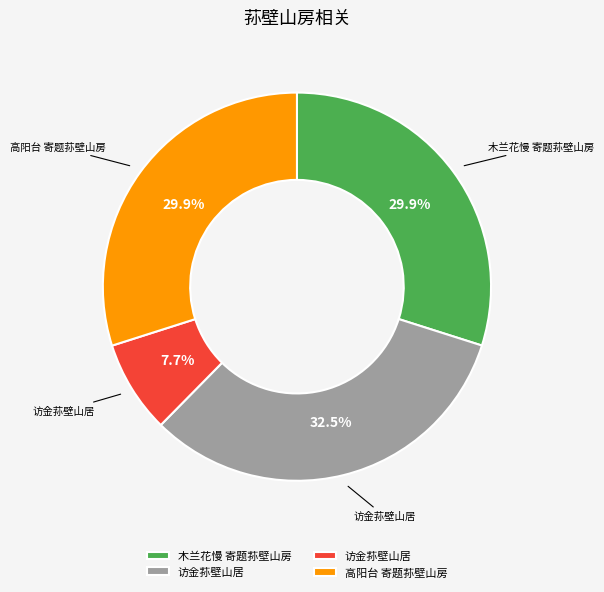

Is there any slice that represents more than half of the pie?

No